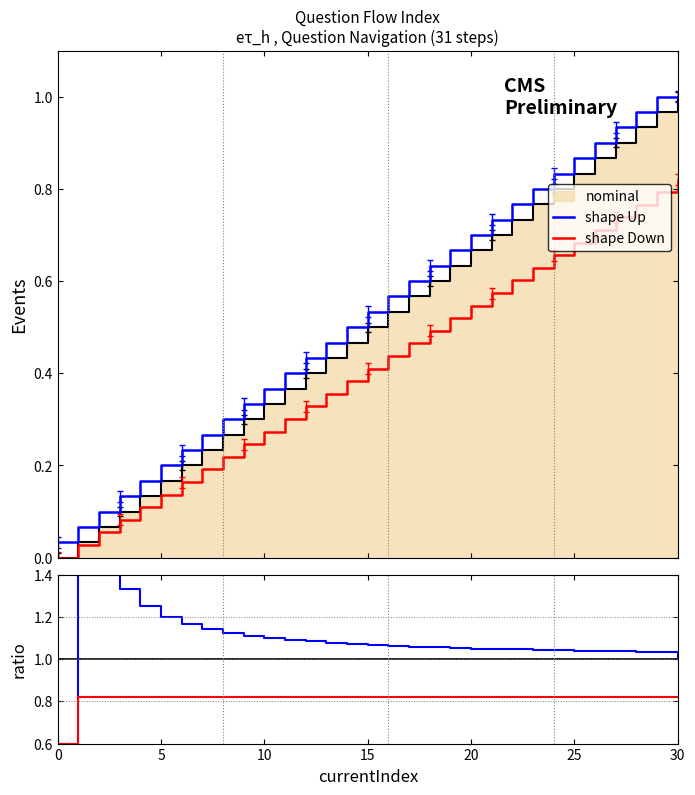

Which series changed the most between 14 and 22?

shape Up